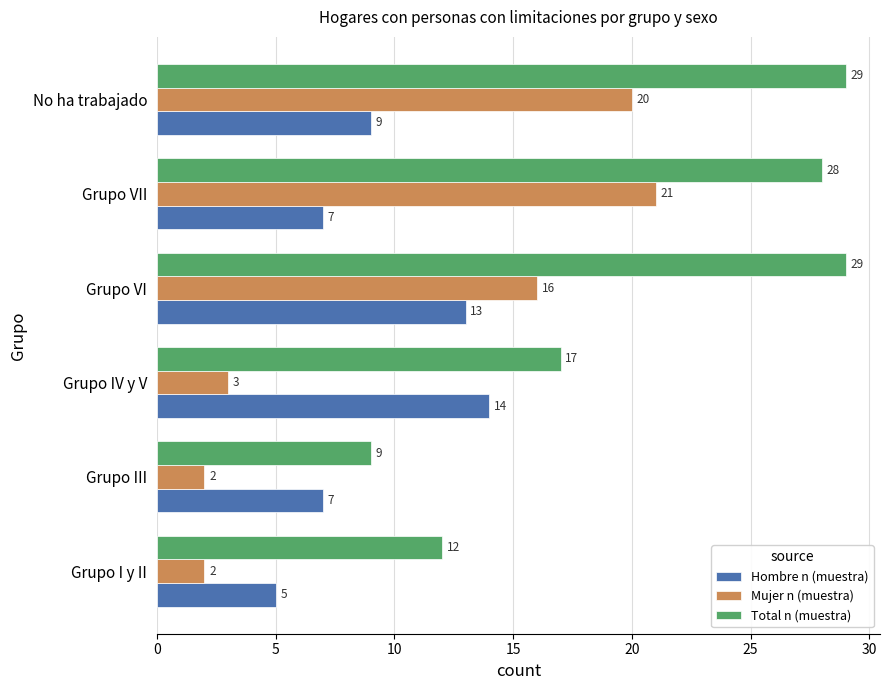

At Grupo I y II, list the series in order from largest to smallest.

Total n (muestra), Hombre n (muestra), Mujer n (muestra)